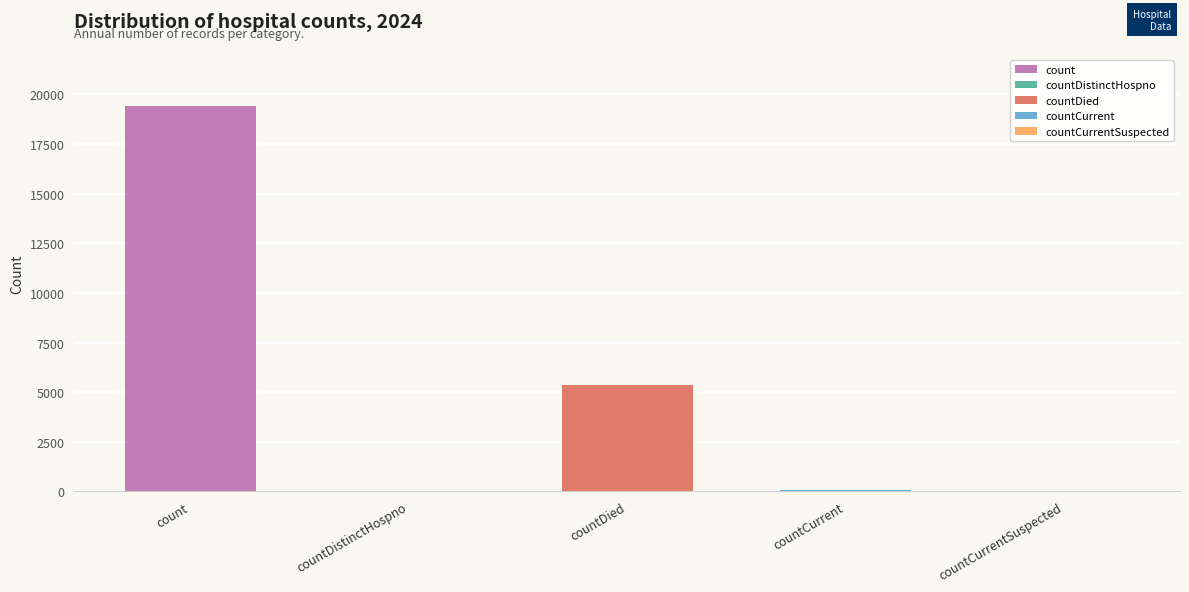

What is the difference between the values at count and countDistinctHospno?

19382